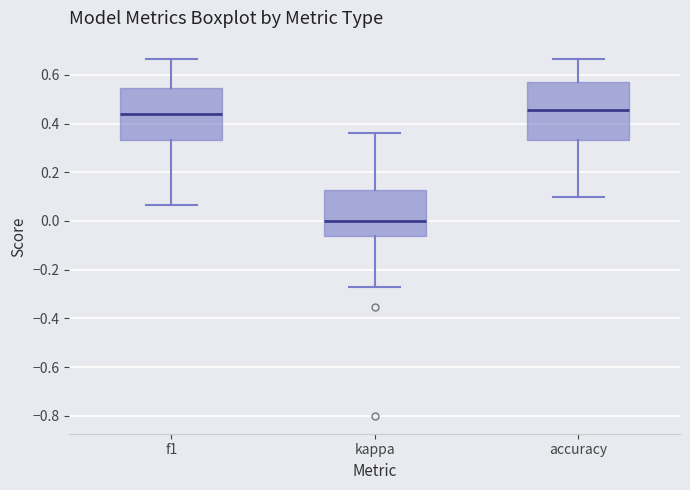

Where is the upper edge of the box for f1 on the y-axis? The values are not printed on the chart, so give them approximately, as read against the axis.

0.54